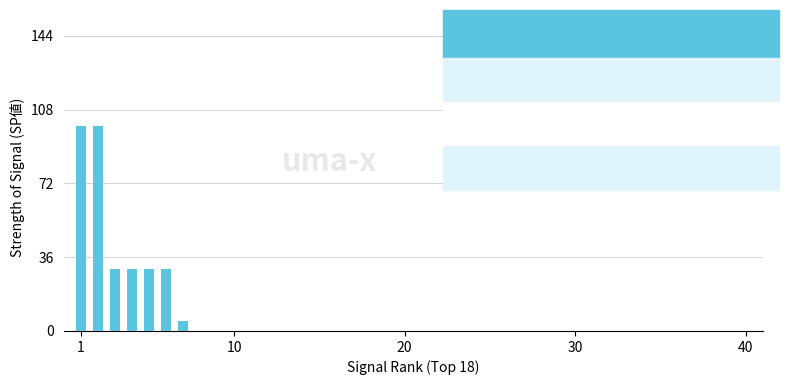

What is the sum of all values?

325